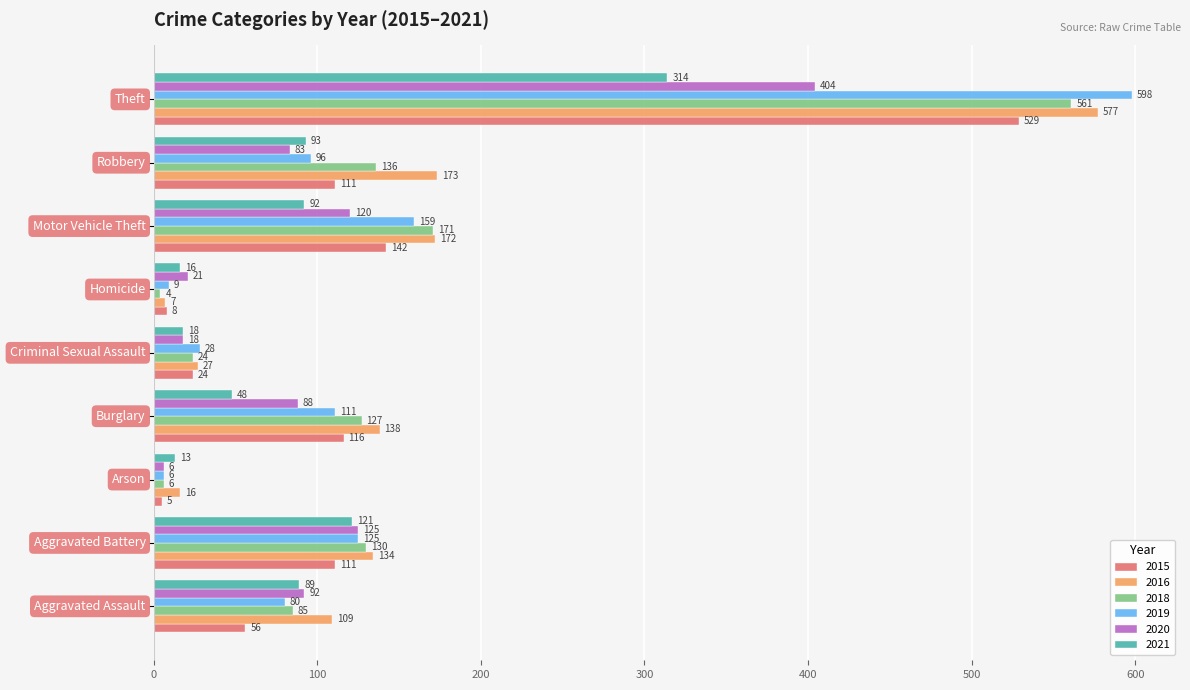

Which series has the largest total across all categories?

2016